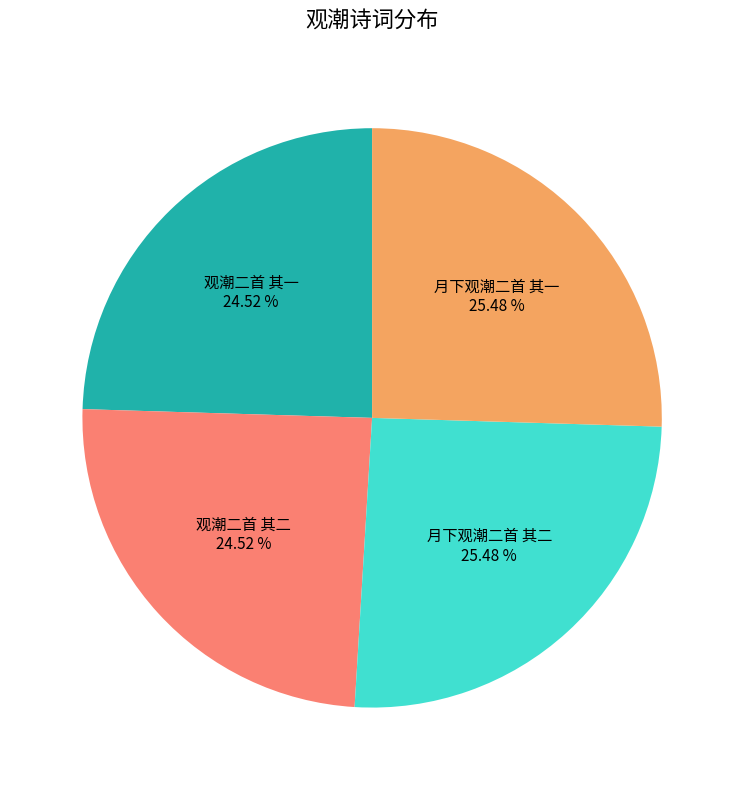

Approximately how many times larger is the value at 观潮二首 其二 compared to 观潮二首 其一?

1.0